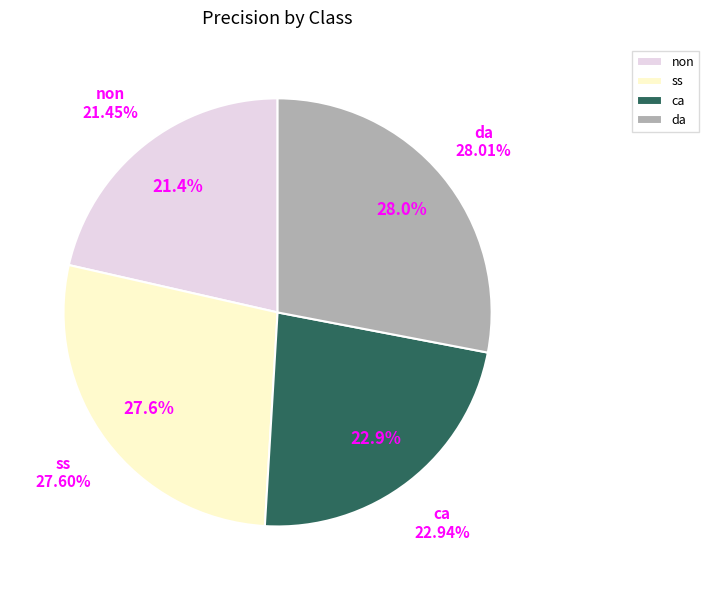

Rank the categories by value from lowest to highest.

non, ca, ss, da